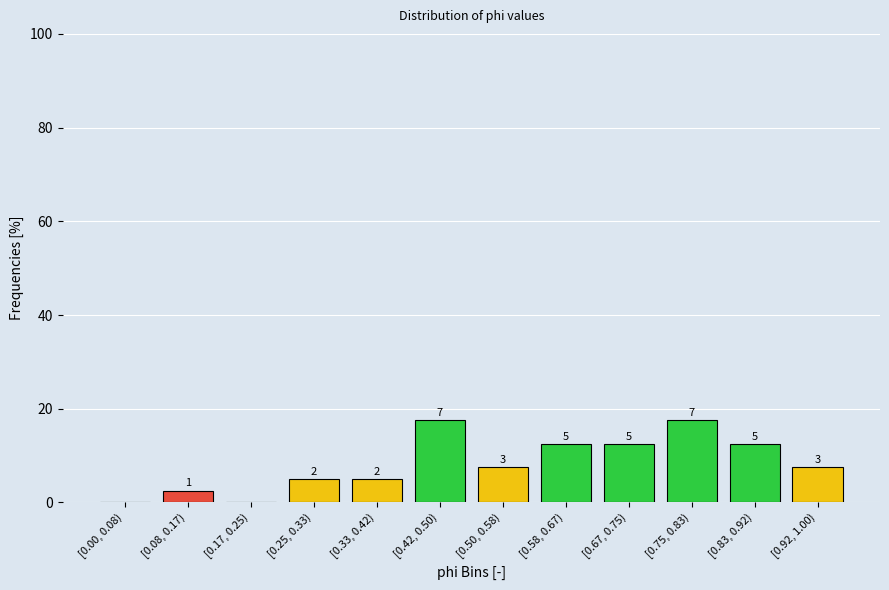

Are the bars horizontal?

No